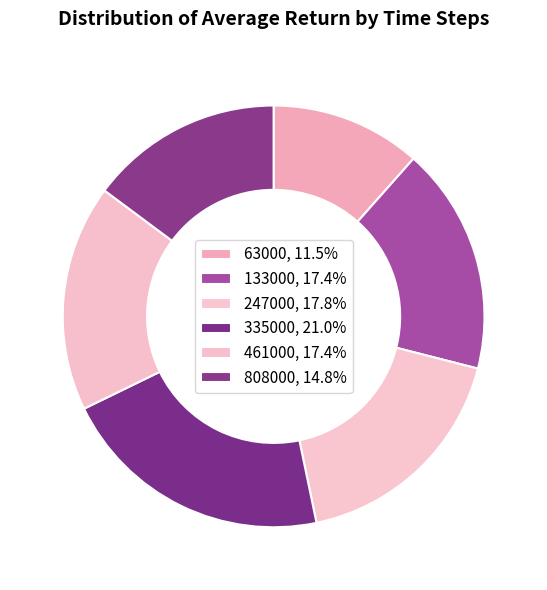

Do 63000 and 335000 together represent more than half of the pie?

No